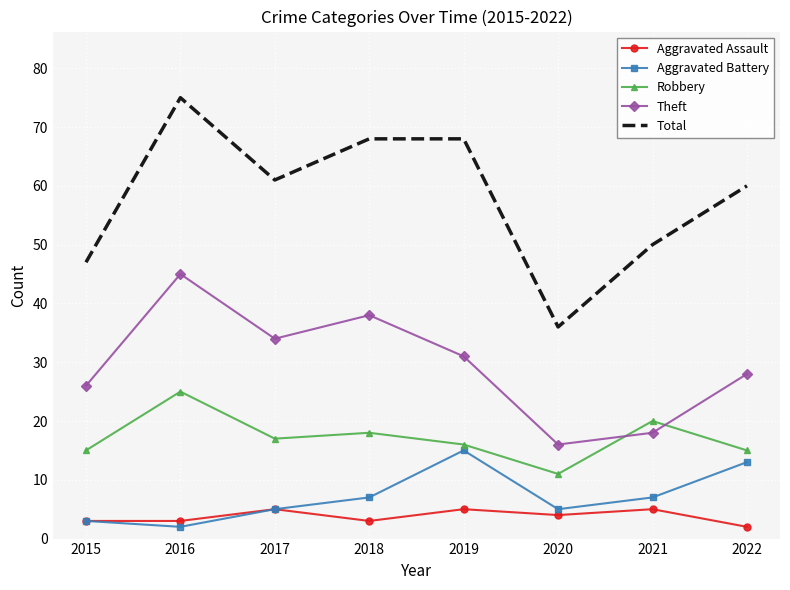

Where is Theft nearest to the value 30?

2019